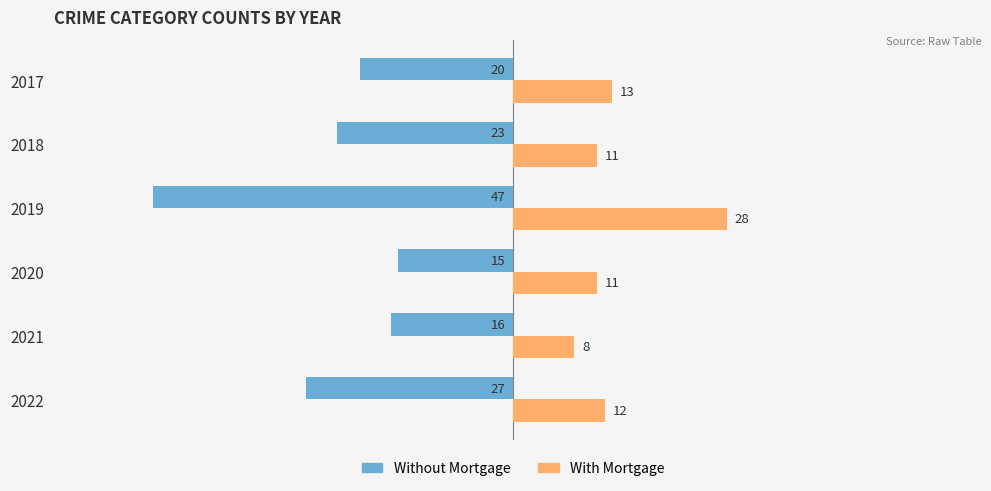

What is the spread (max minus min) of values at 2020?

26